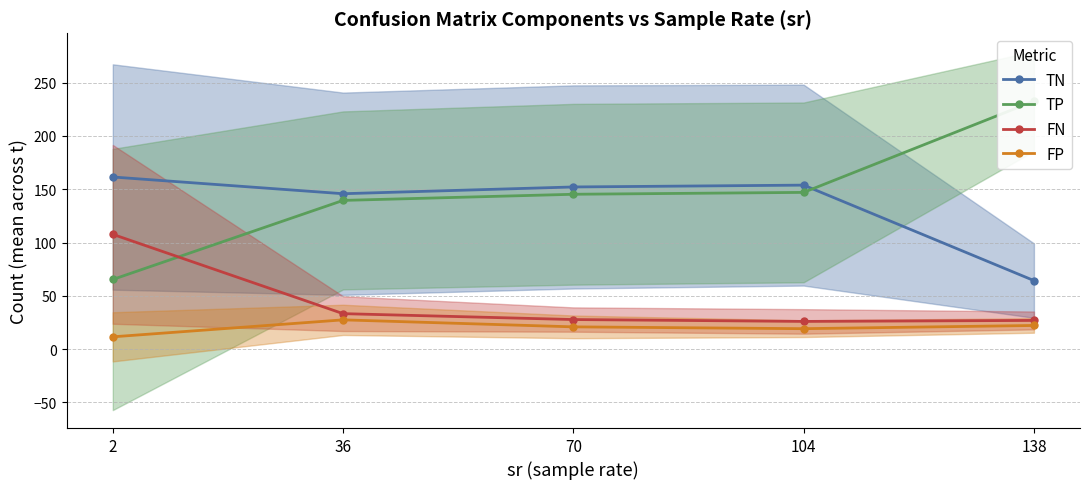

How many times do TP and TN cross each other?

1